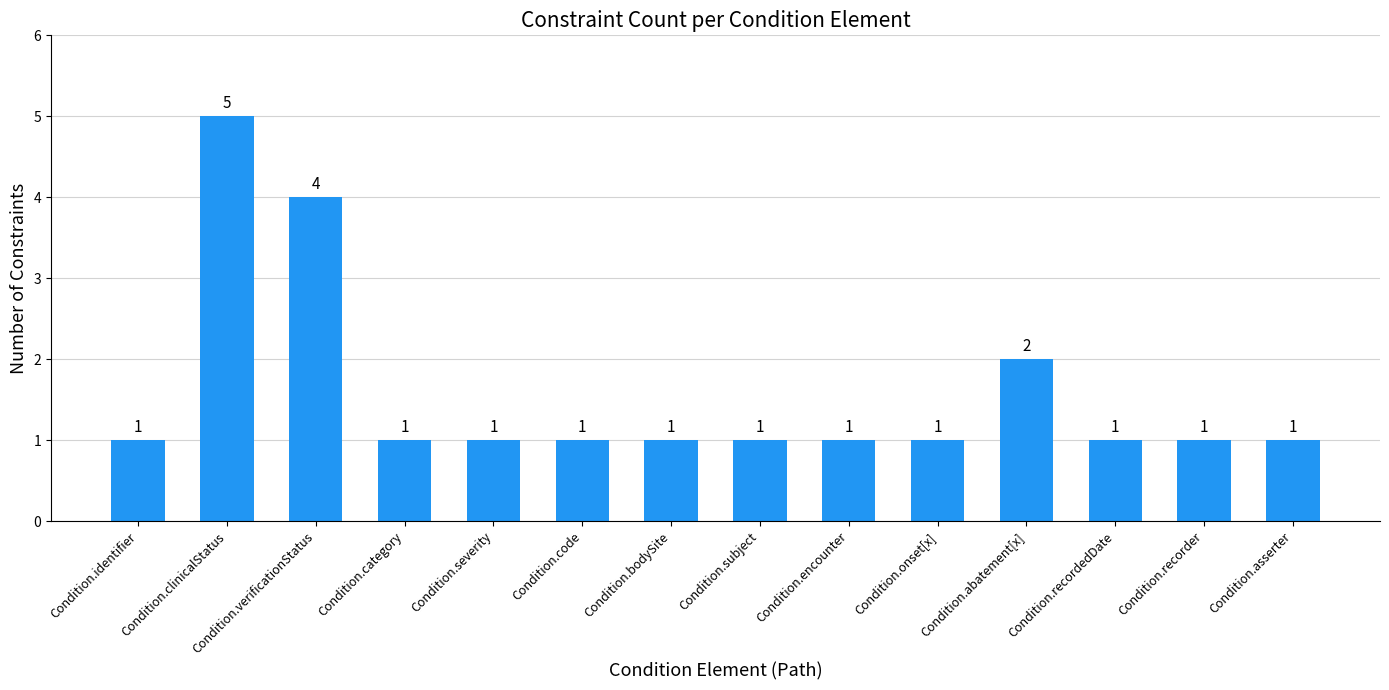

What is the difference between the maximum and minimum values?

4